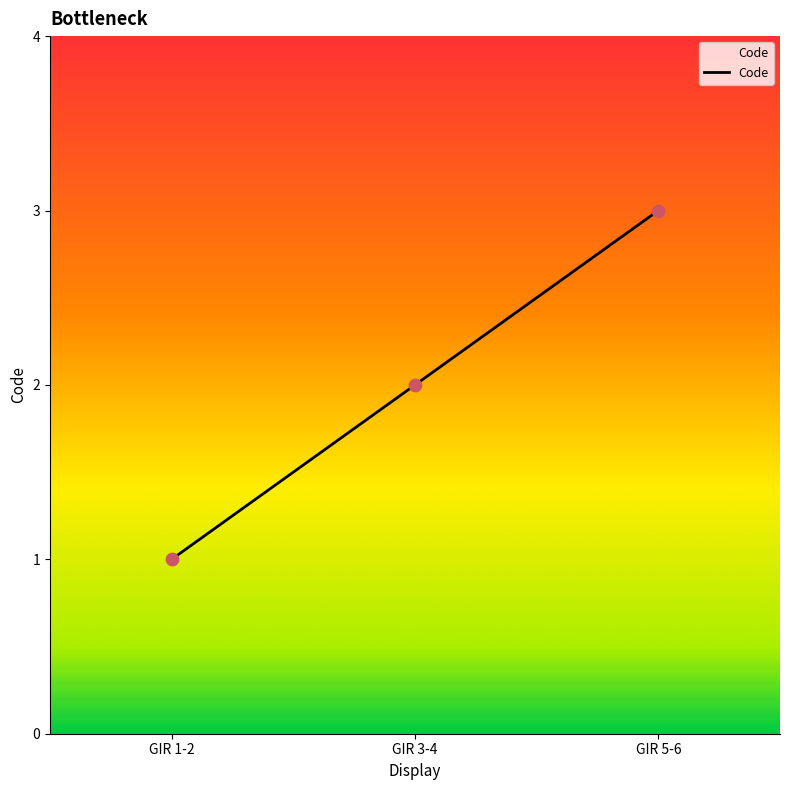

Which has a higher value, GIR 1-2 or GIR 5-6?

GIR 5-6